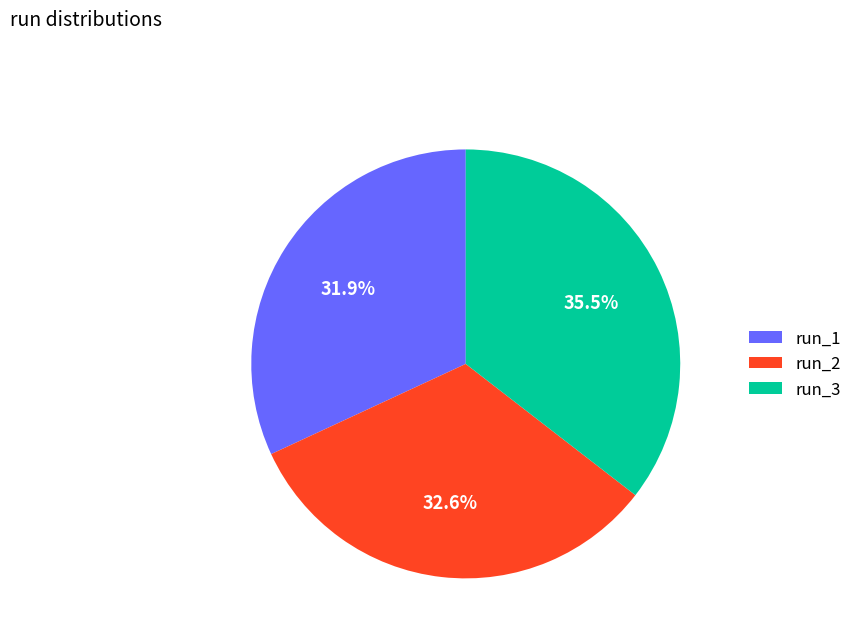

What is the total percentage of run_3 and run_1?

67.4%